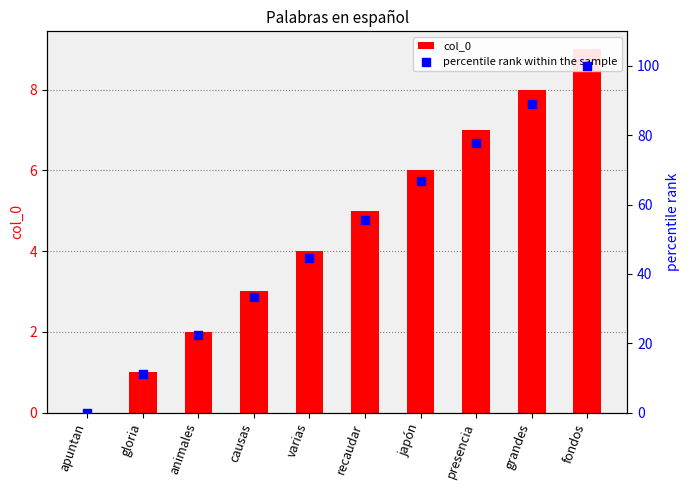

Is the value of percentile rank within the sample at gloria greater than the value of col_0 at animales?

Yes